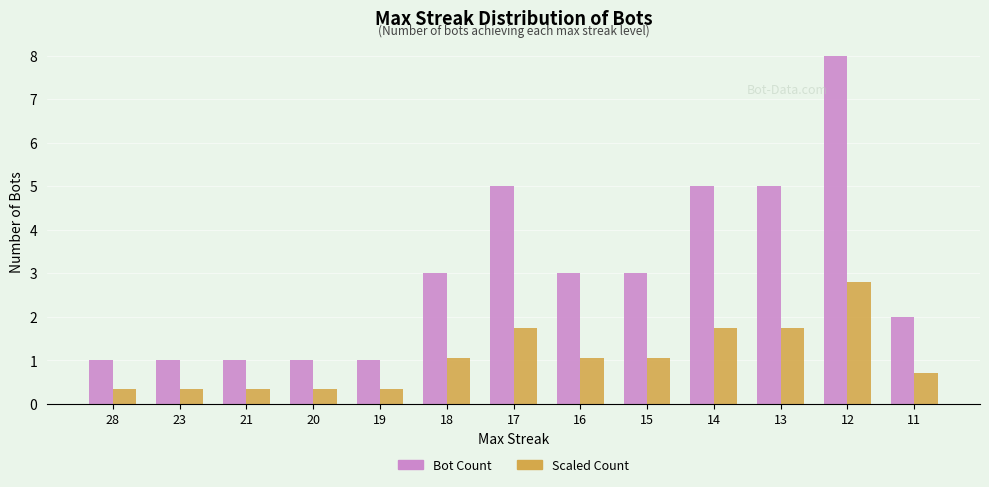

Between 18 and 11, which series saw the biggest shift?

Bot Count